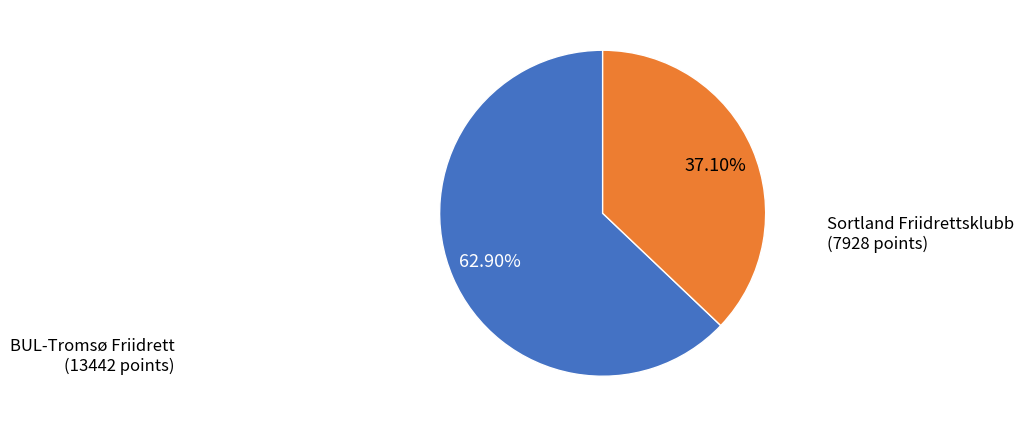

Is there a majority slice in this chart?

Yes